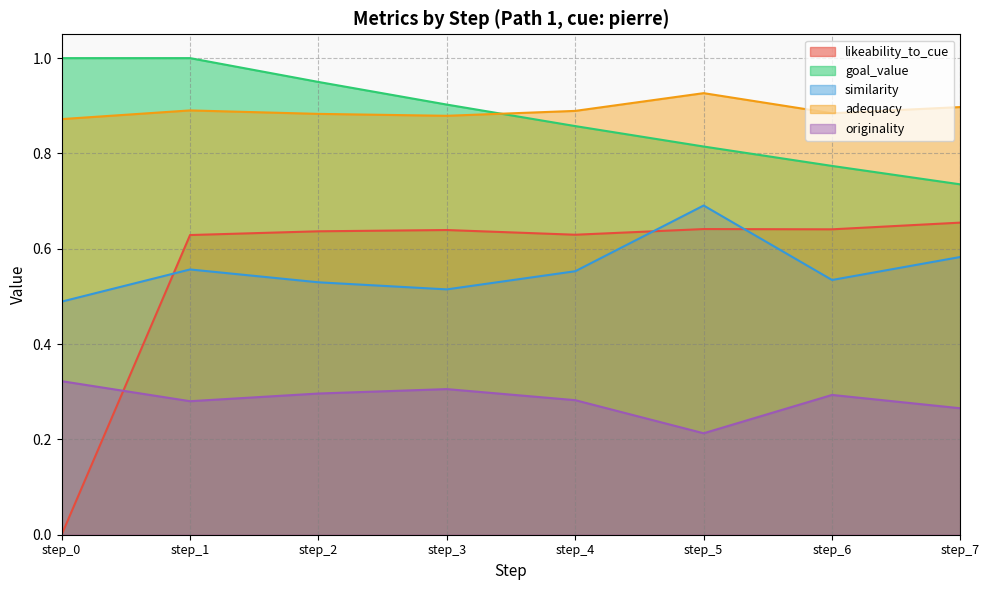

Where is originality nearest to the value 0?

step_5